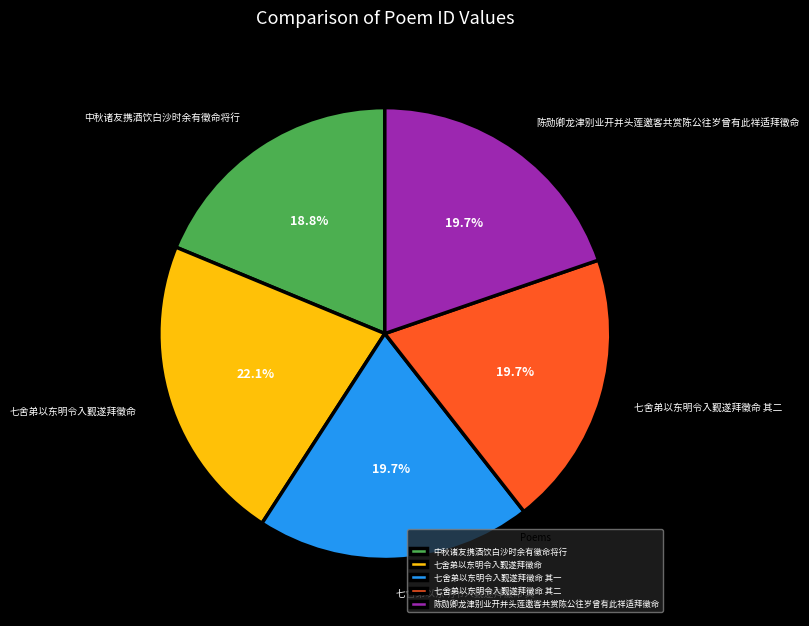

To the nearest percent, what portion does 陈勋卿龙津别业开并头莲邀客共赏陈公往岁曾有此祥适拜徵命 represent?

20%